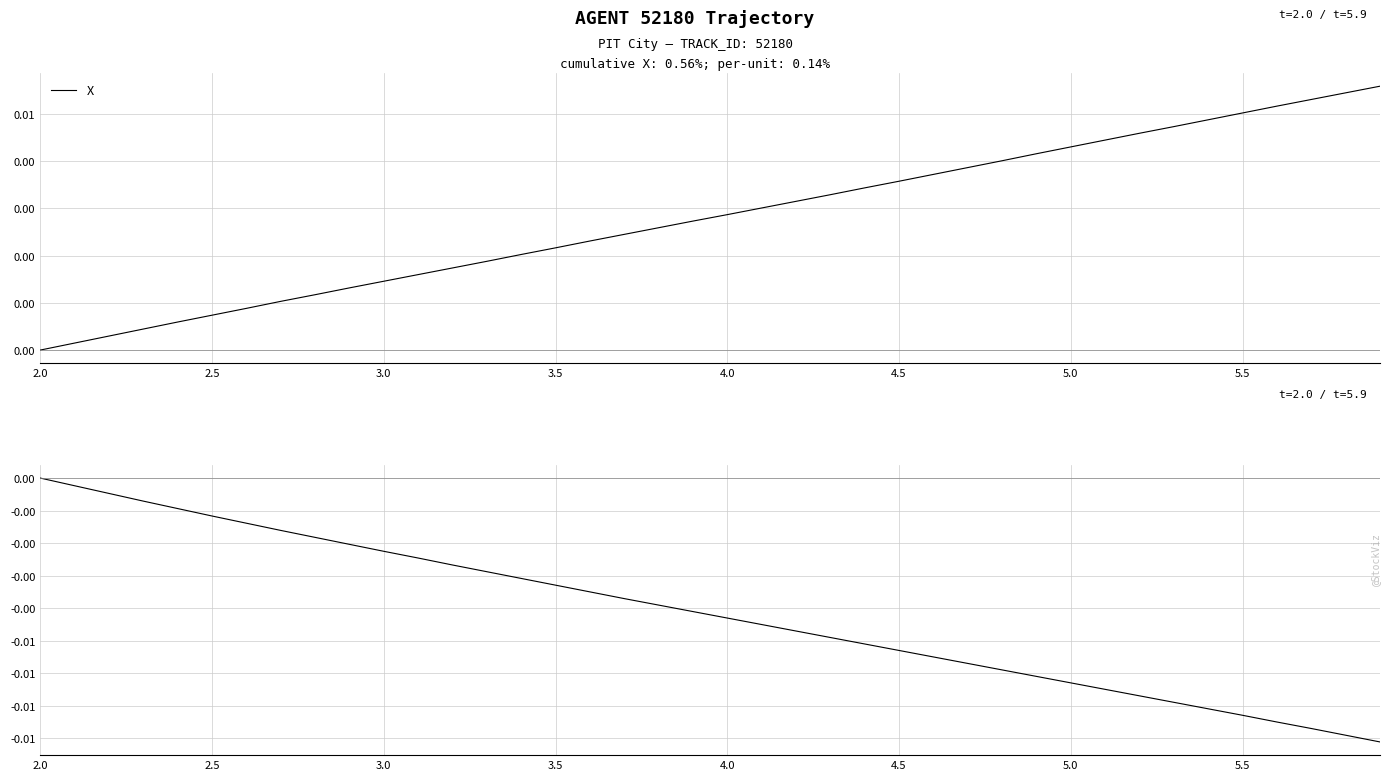

Which series has the largest total across all categories?

X